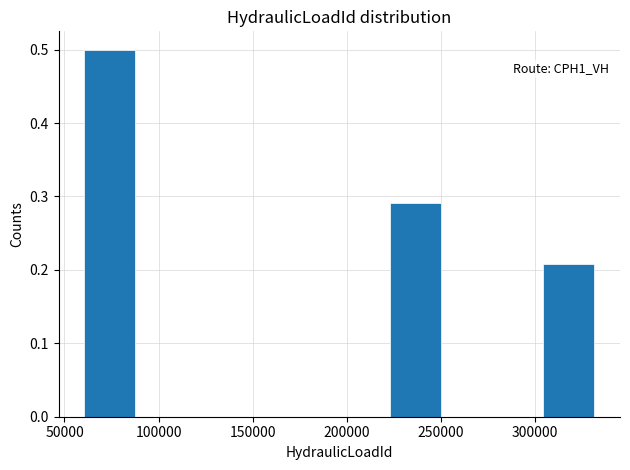

Which range on the x-axis has the tallest bar?

60000 to 90000